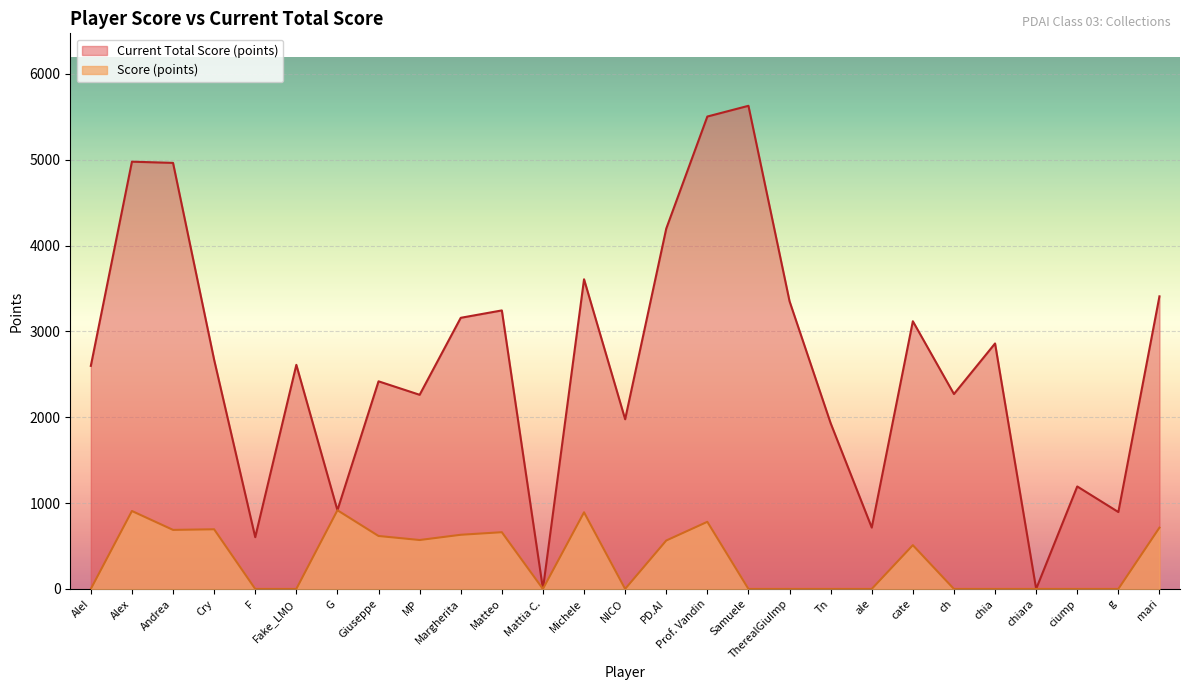

How many positive values does the Score (points) series have?

13